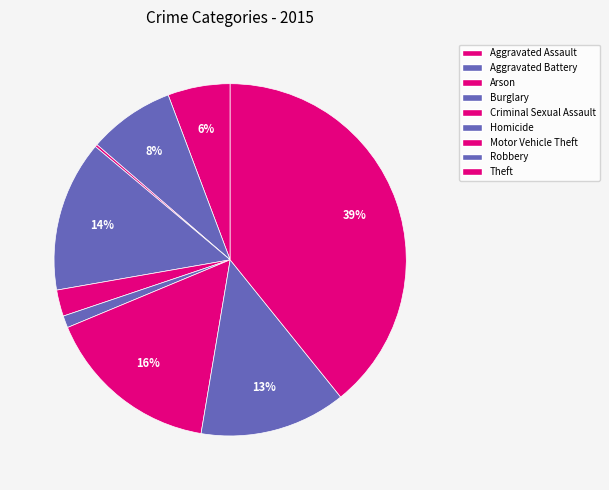

Does any single category account for the majority?

No